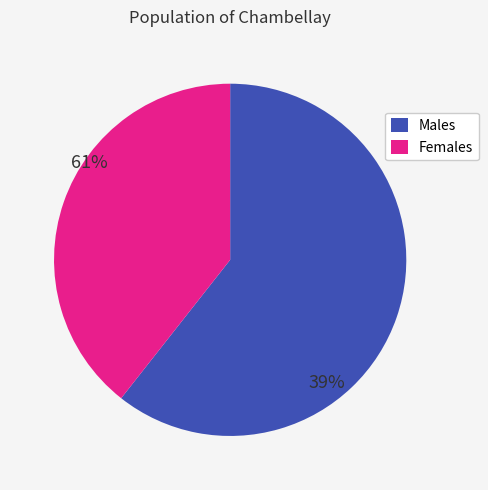

Which category has the biggest portion of the pie?

Males